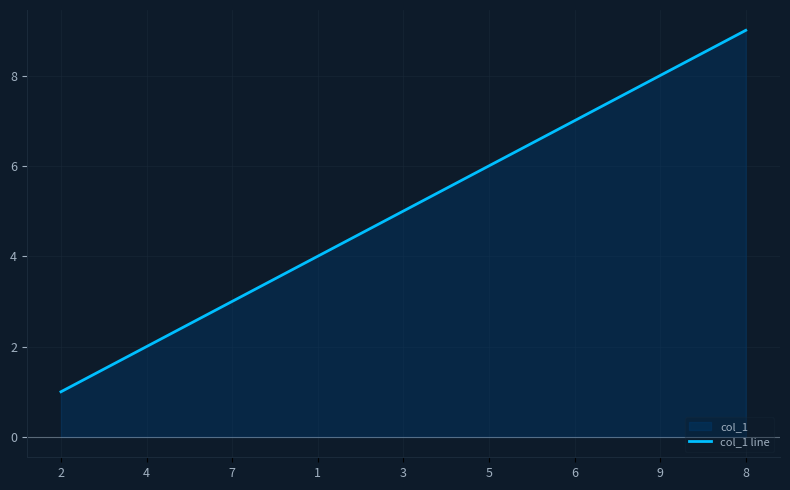

What is the difference between the values at 3 and 5?

1